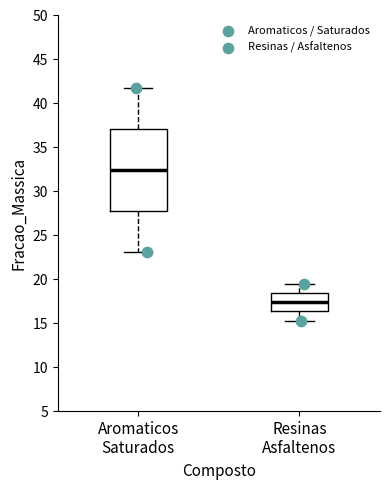

Which box has the highest median line?

Aromaticos Saturados